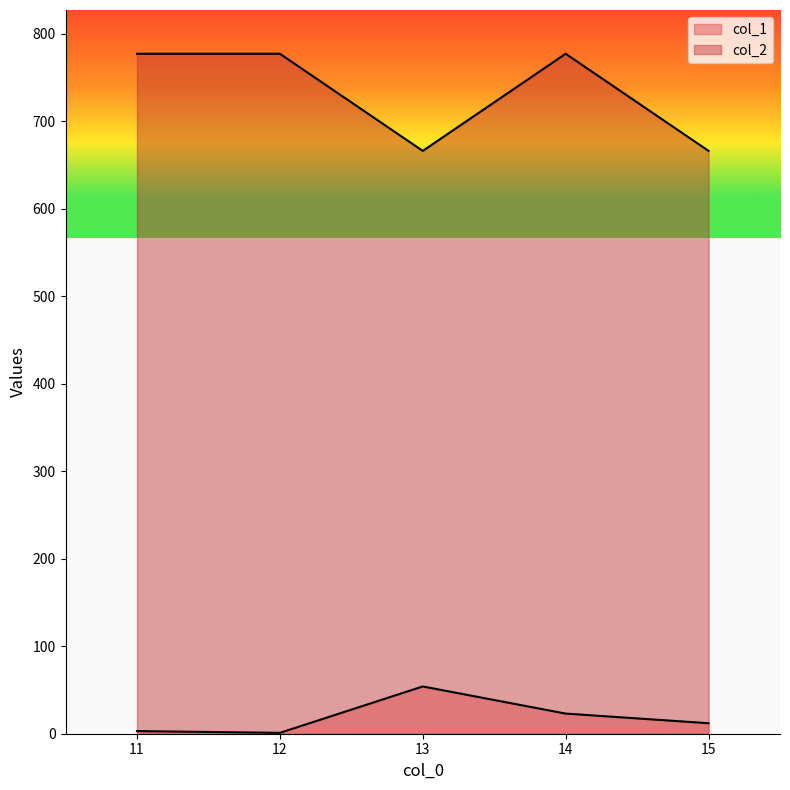

What is the maximum value for col_2?

777